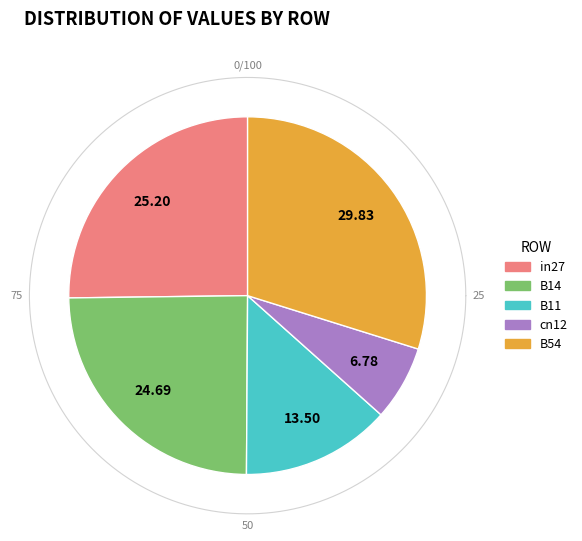

The B11 slice represents 13% of the pie. True or false?

True